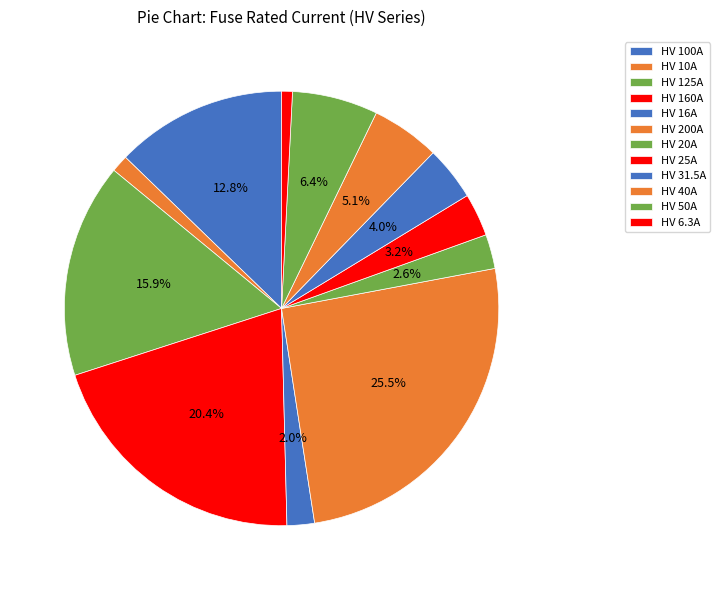

How many slices are in this pie chart?

12